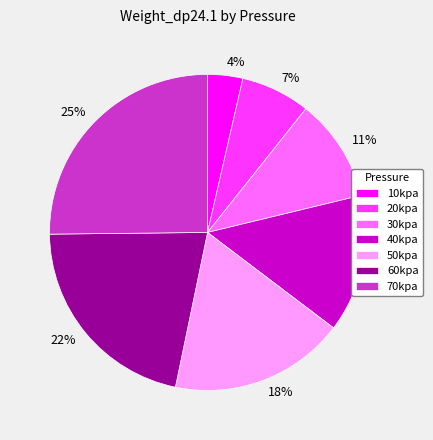

Which category has the smallest portion of the pie?

10kpa